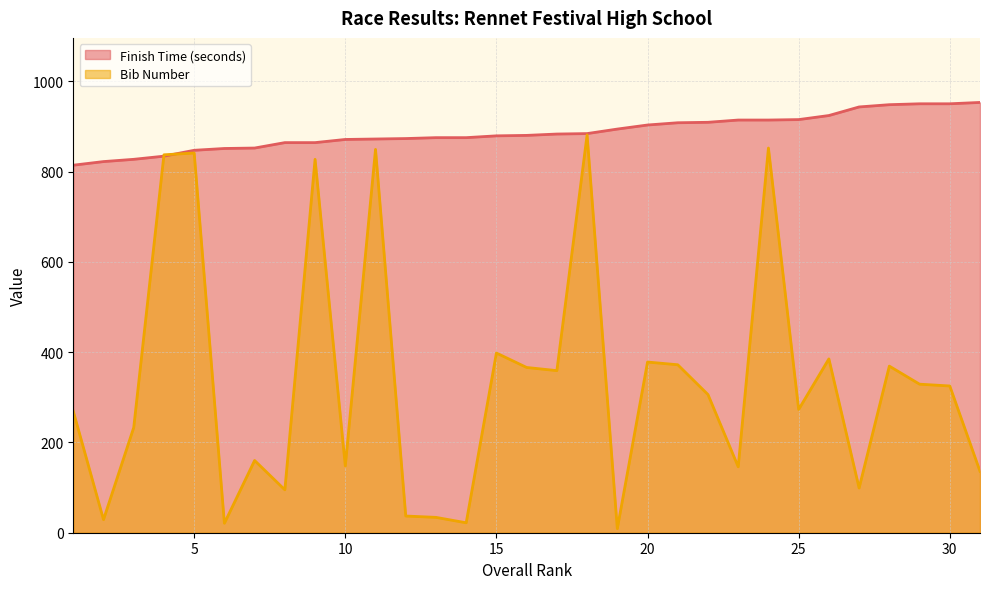

What is the difference between the second highest and minimum values in the Bib Number series?

843